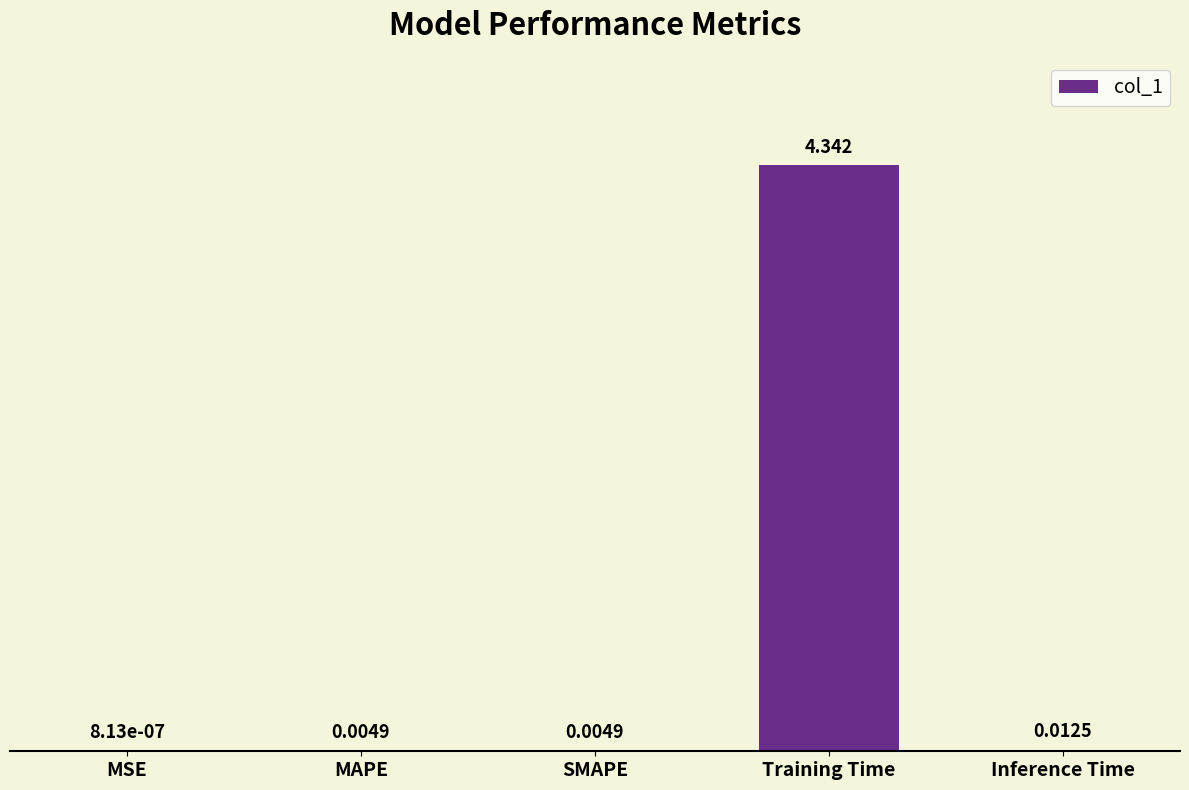

Between MSE and Training Time, which is larger?

Training Time